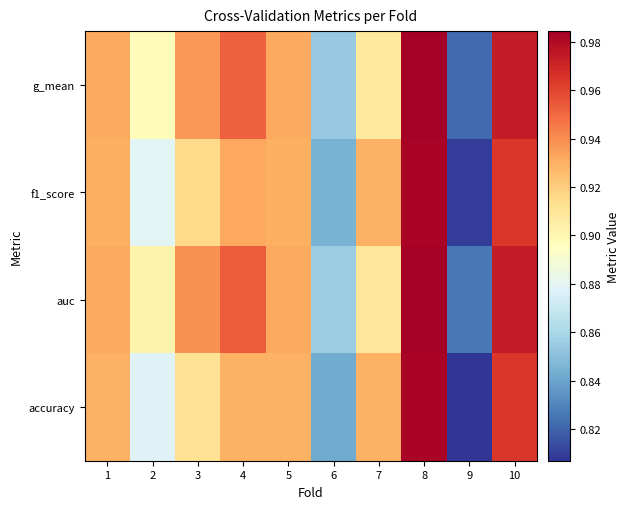

Reading left to right, list all the values displayed in this chart.

accuracy: 1=0.9	2=0.9	3=0.9	4=0.9	5=0.9	6=0.8	7=0.9	8=1.0	9=0.8	10=1.0
auc: 1=0.9	2=0.9	3=0.9	4=1.0	5=0.9	6=0.9	7=0.9	8=1.0	9=0.8	10=1.0
f1_score: 1=0.9	2=0.9	3=0.9	4=0.9	5=0.9	6=0.8	7=0.9	8=1.0	9=0.8	10=1.0
g_mean: 1=0.9	2=0.9	3=0.9	4=1.0	5=0.9	6=0.9	7=0.9	8=1.0	9=0.8	10=1.0